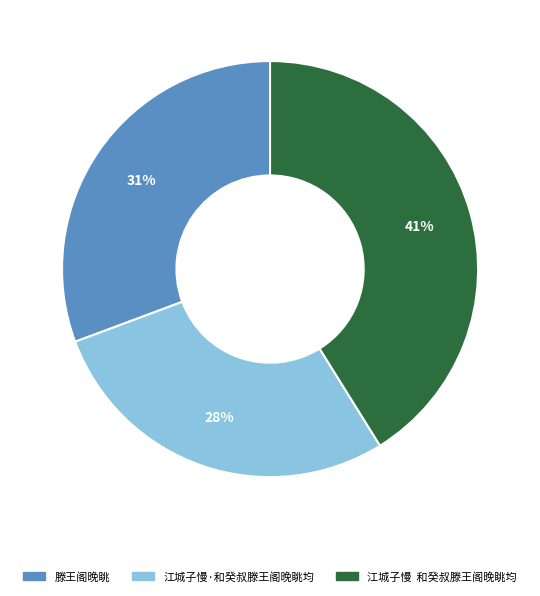

Which slice is the smallest?

江城子慢·和癸叔滕王阁晚眺均